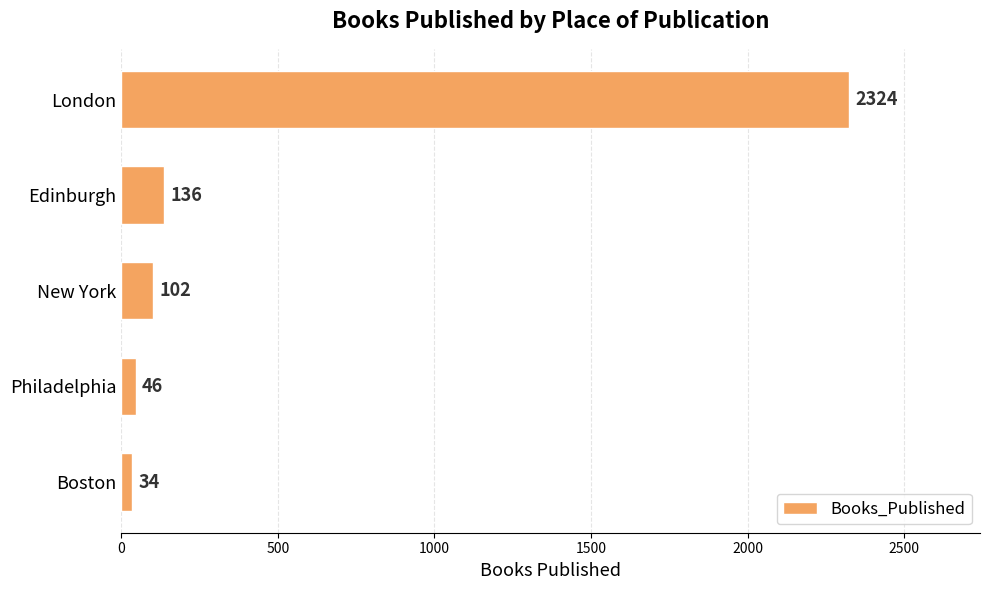

What is the difference between the maximum and minimum values?

2290